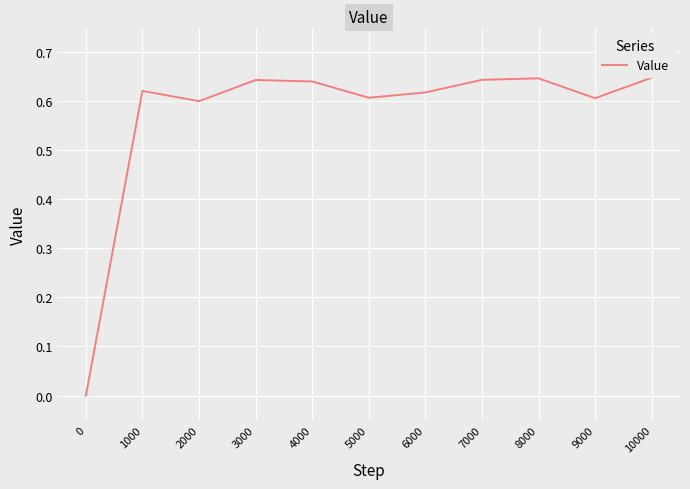

Which has a higher value, 7000 or 2000?

7000